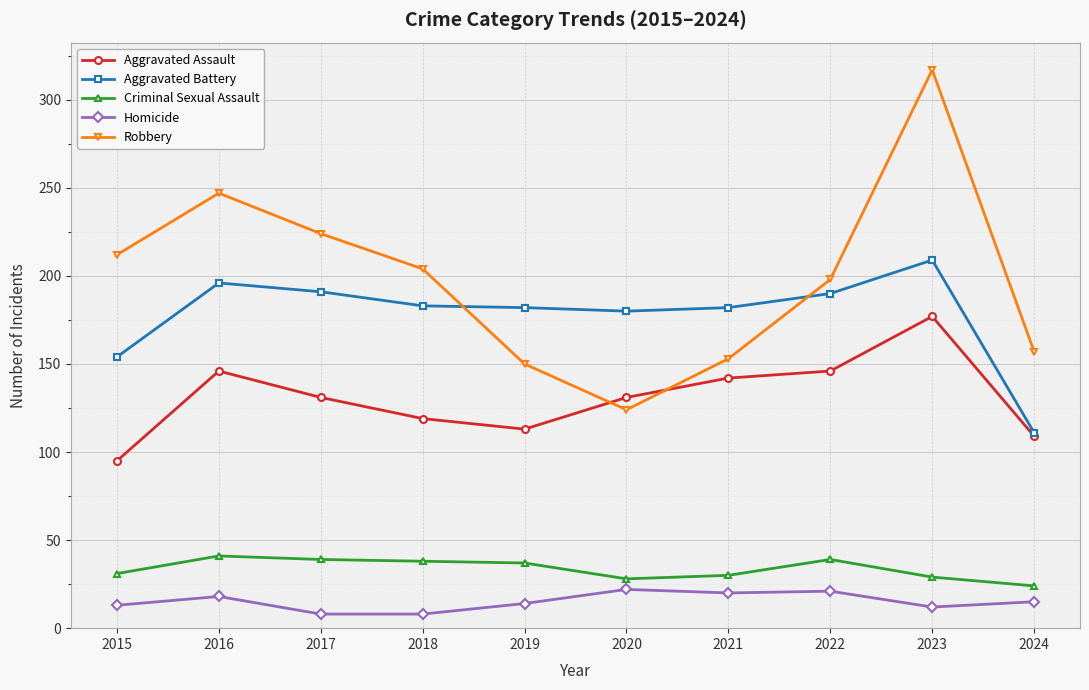

At which category is the sum across all series the highest?

2023